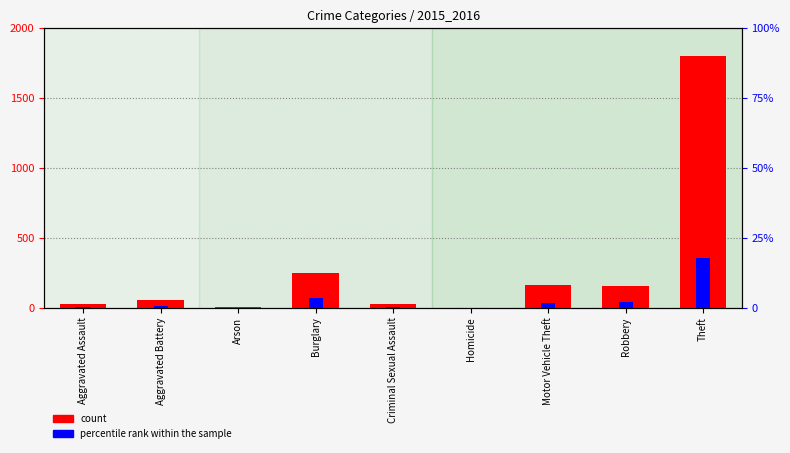

At which category does the chart reach its peak across all series?

Theft